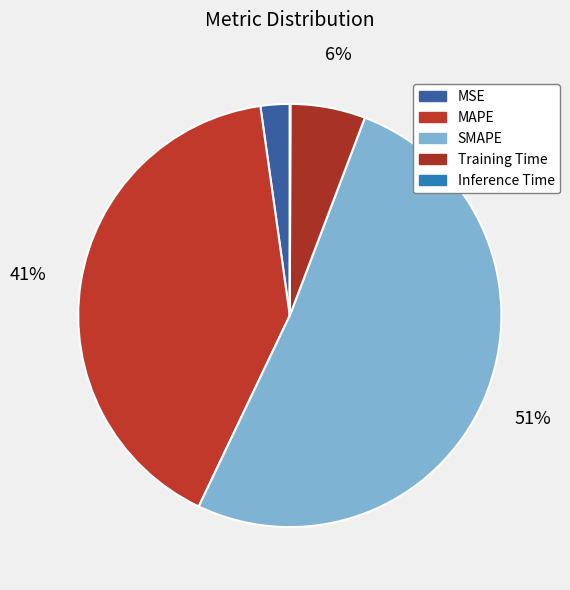

How much of the chart is everything except Training Time?

94.3%